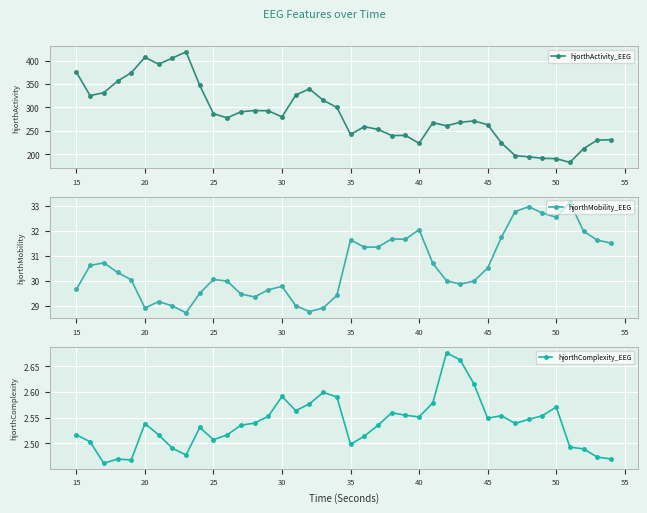

True or false: hjorthMobility_EEG and hjorthActivity_EEG intersect in this chart.

False